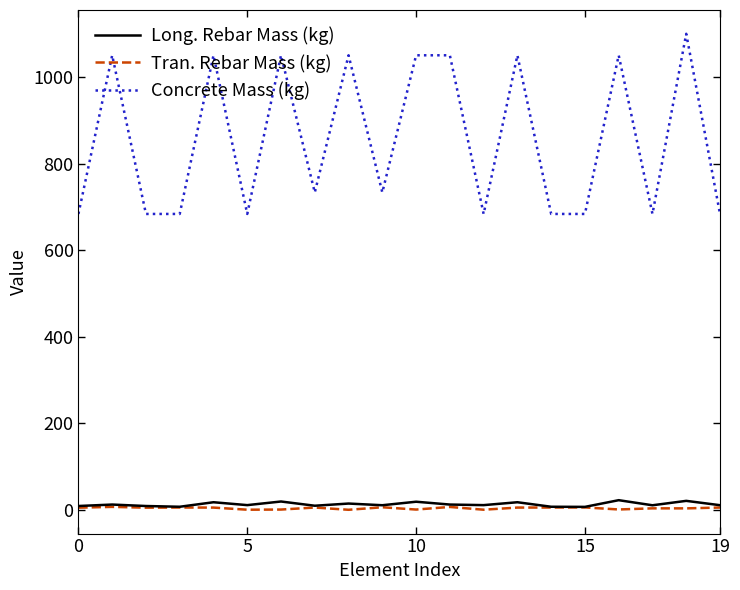

Is this an area chart (filled region under the line)?

No